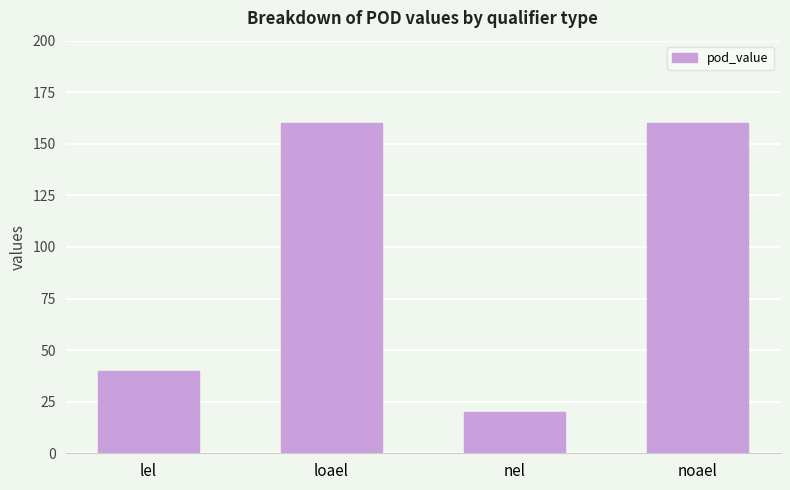

What is the maximum value shown in the chart?

160